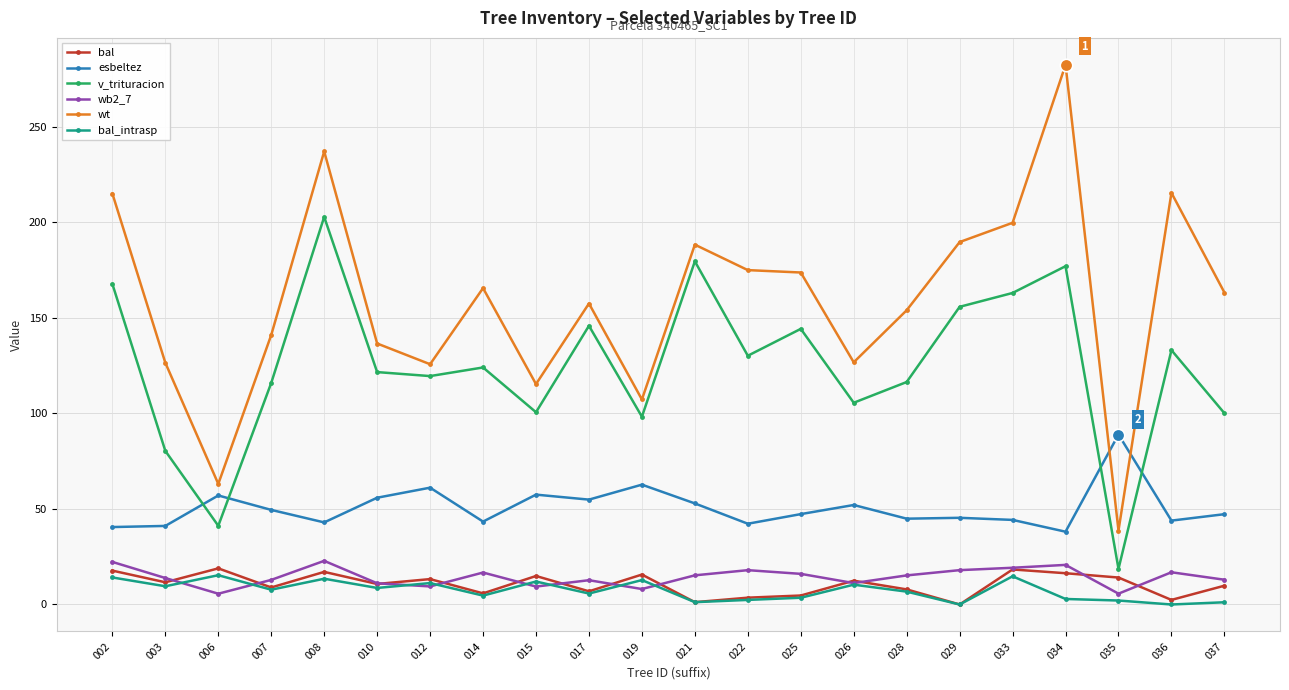

Which series has the largest range (max minus min)?

wt